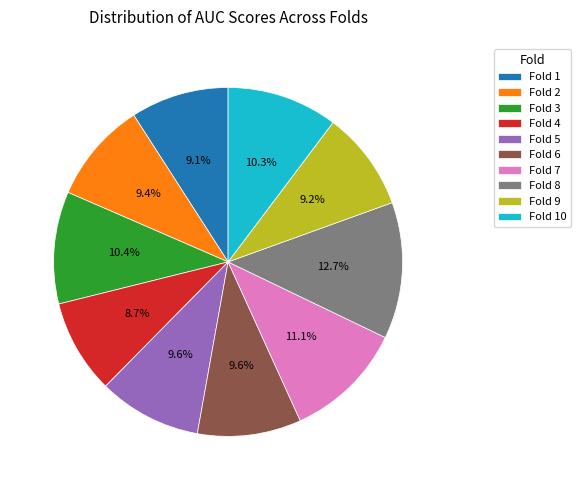

Is it true that Fold 4 is 9% of the pie?

True